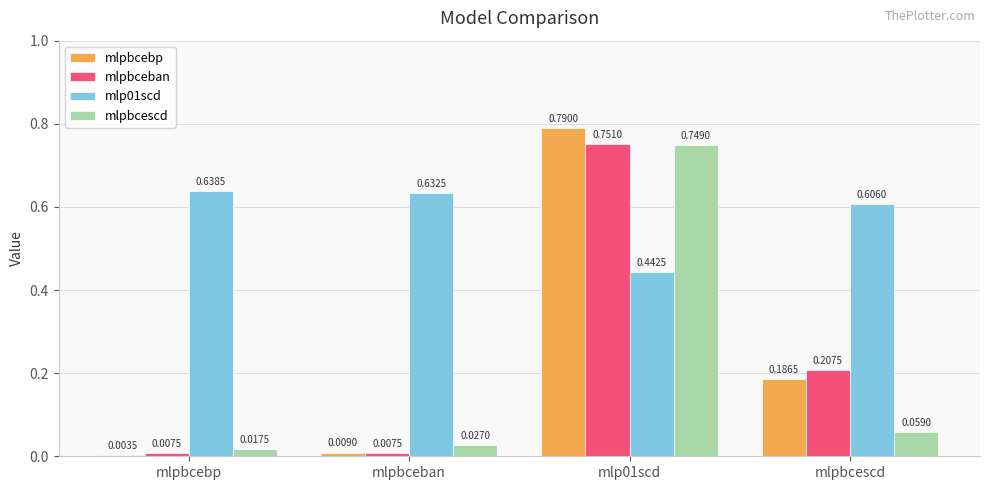

Rank the categories by mlpbcescd value from lowest to highest.

mlpbcebp, mlpbceban, mlpbcescd, mlp01scd